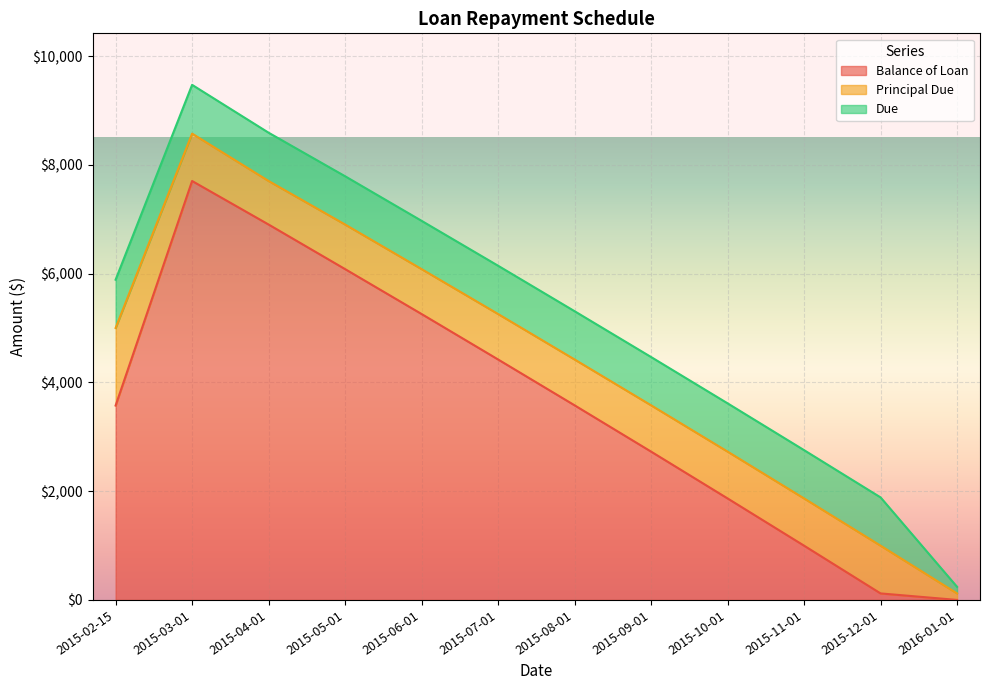

Does the chart display data point markers on the line(s)?

No